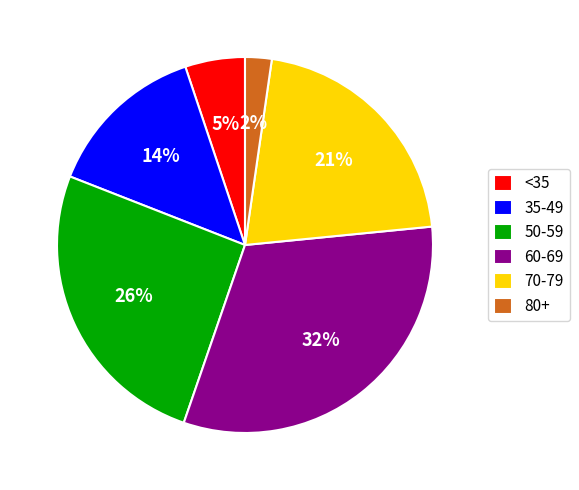

The 50-59 slice represents 26% of the pie. True or false?

True